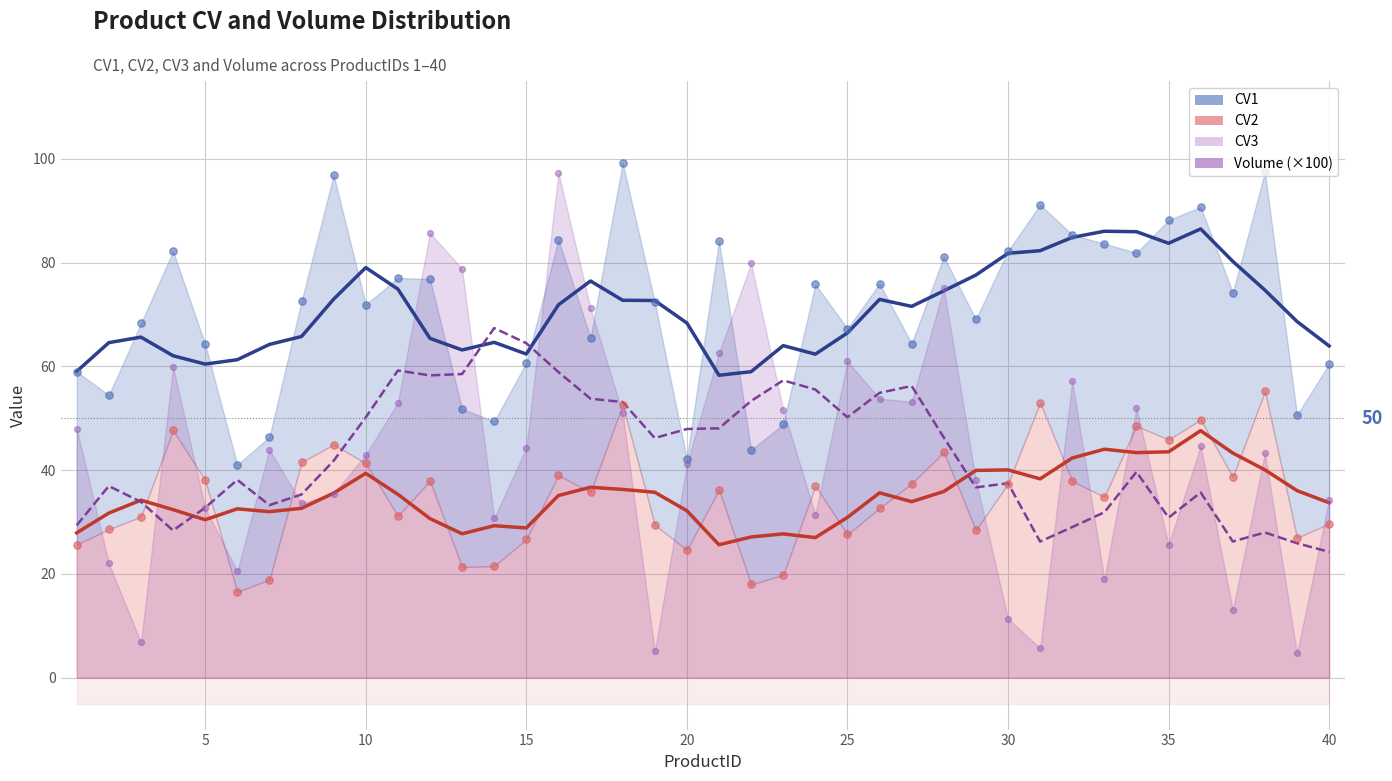

At which category is the sum across all series the highest?

16